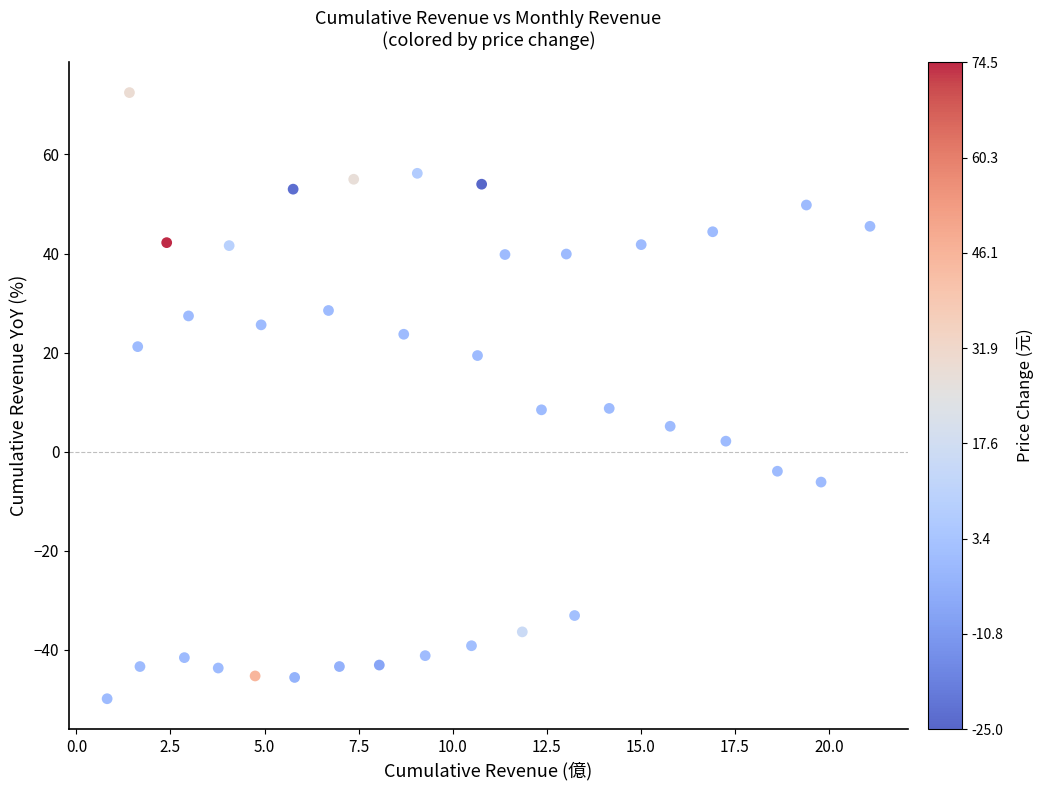

What is the range of X values (max minus min)?

20.3